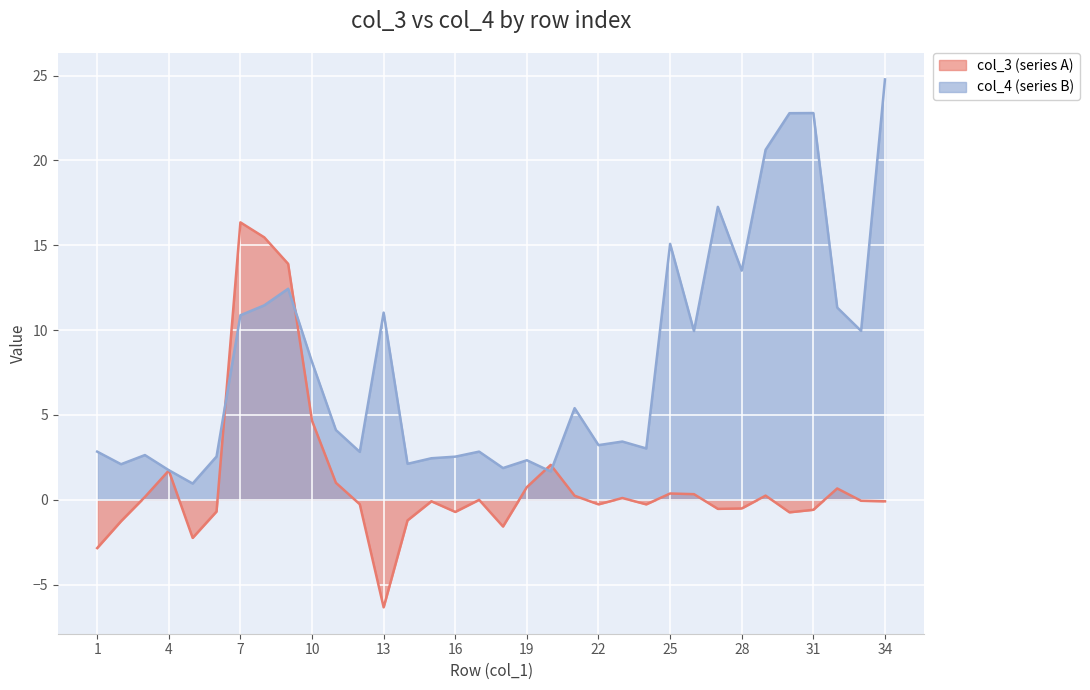

What is the sum of all col_3 (series A) values?

37.6